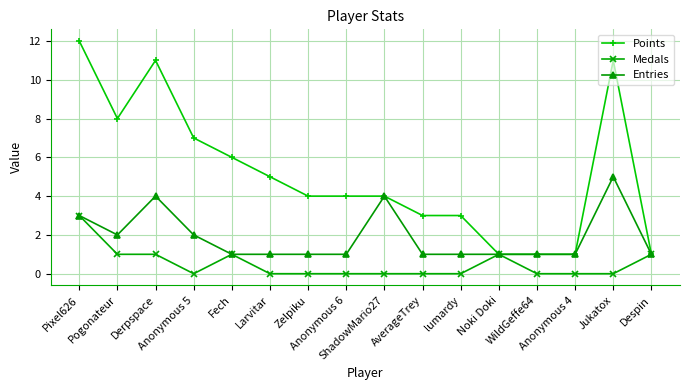

What is the sum of all Medals values?

8